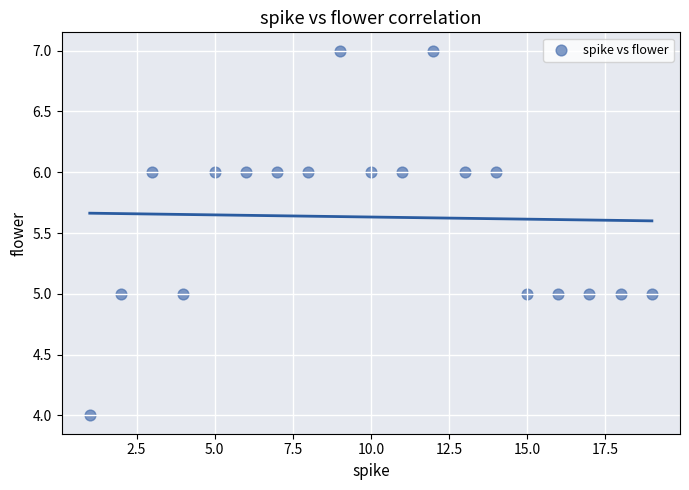

What is the range of Y values (max minus min)?

3